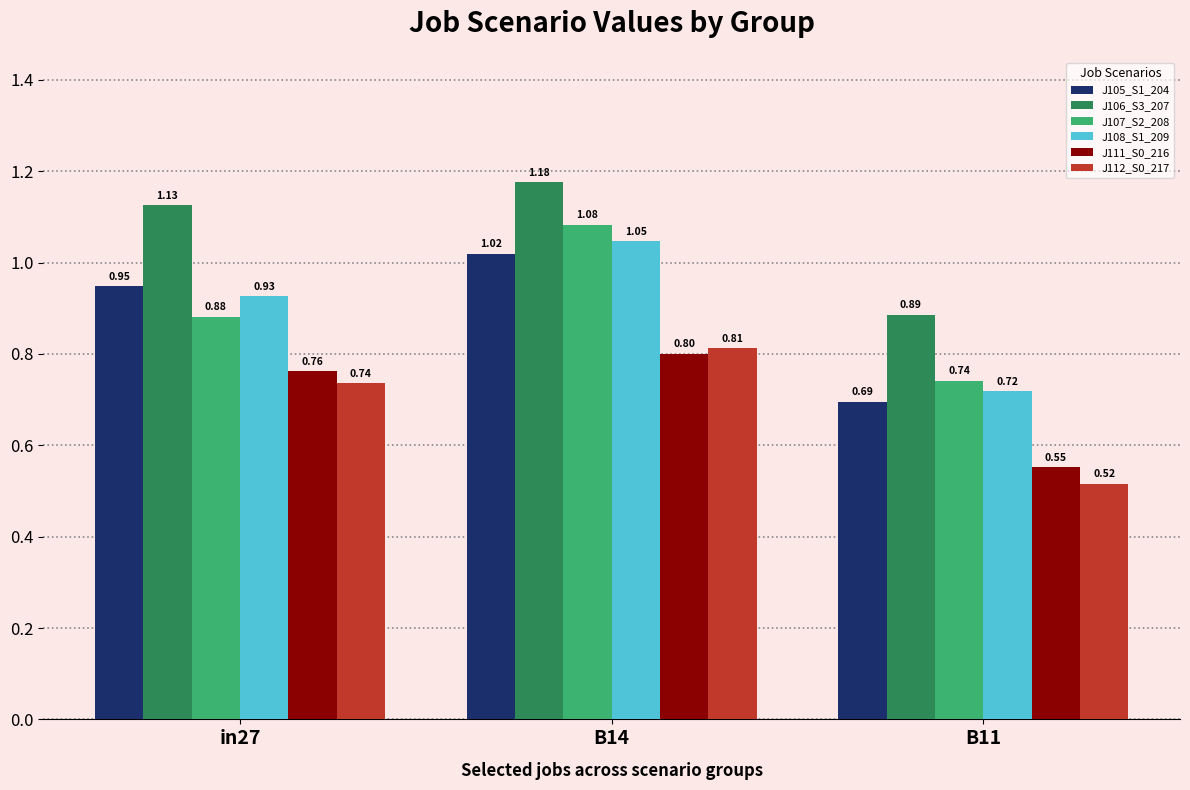

Are the bars grouped side by side (vs. stacked)?

Yes